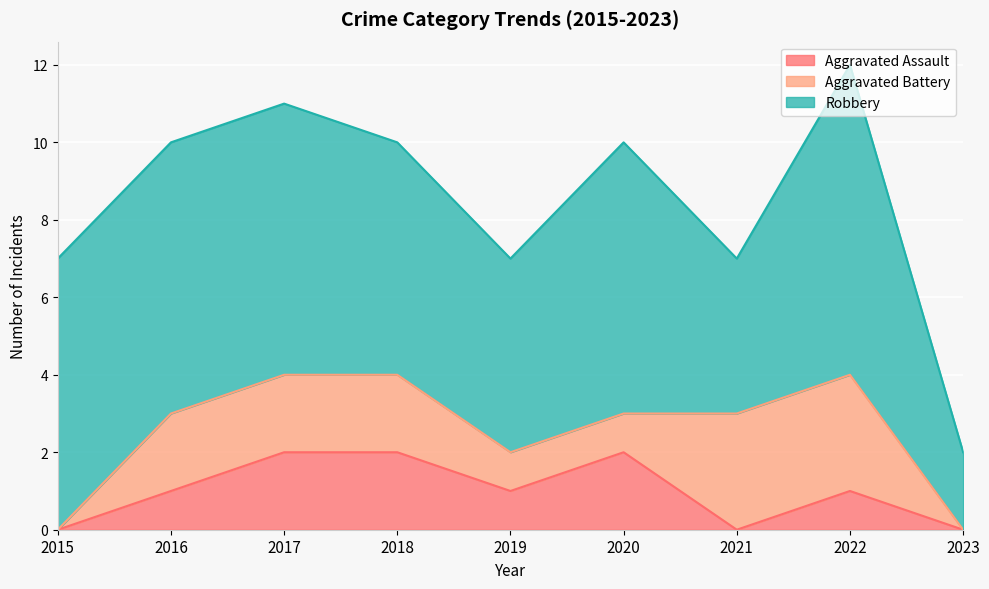

The value of Aggravated Assault at 2023 is 0. True or false?

True